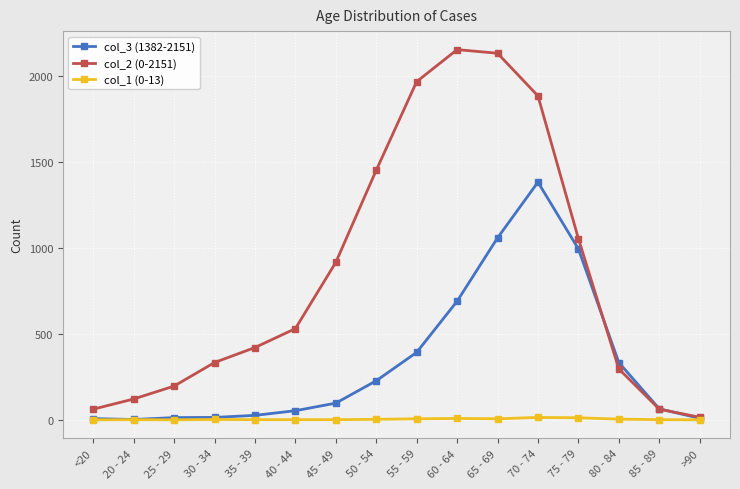

What is the greatest value displayed?

2151